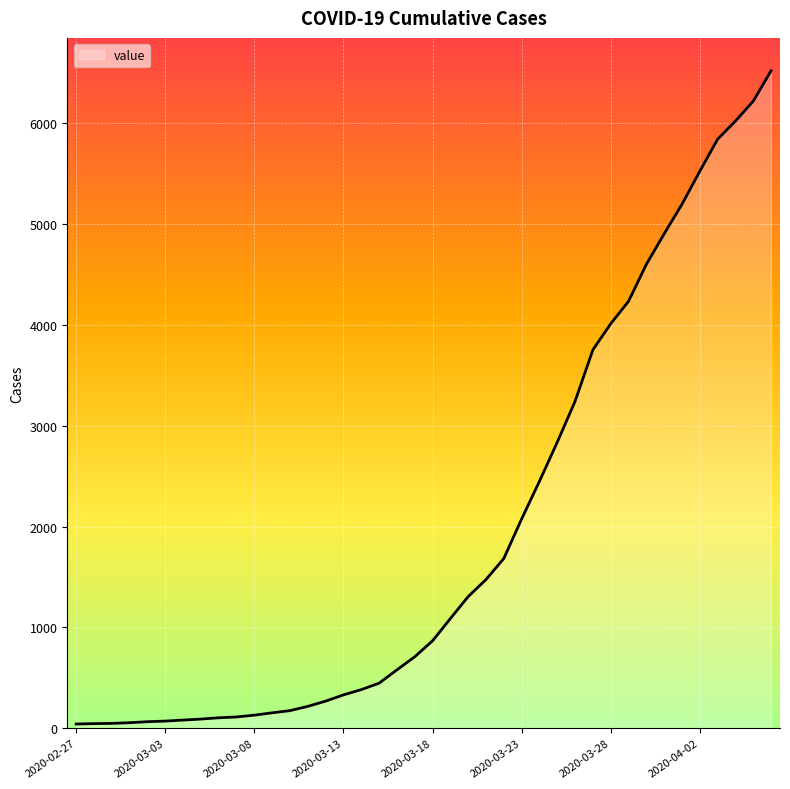

What is the average value?

1949